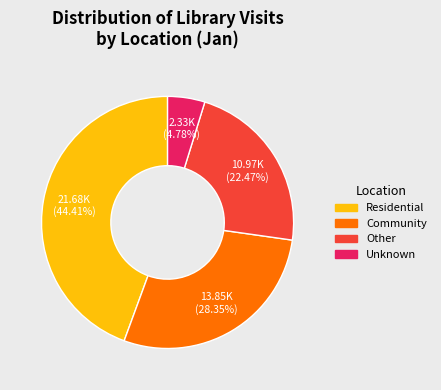

Is it true that Residential is 32% of the pie?

False